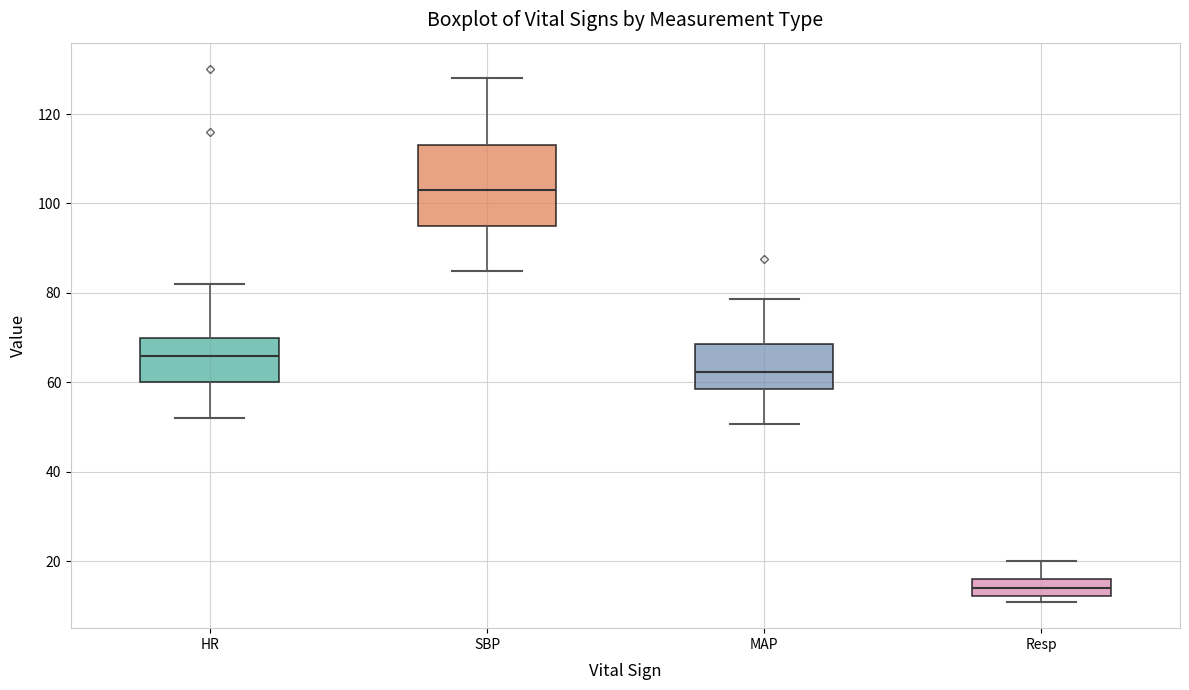

Which box's median line is the lowest?

Resp